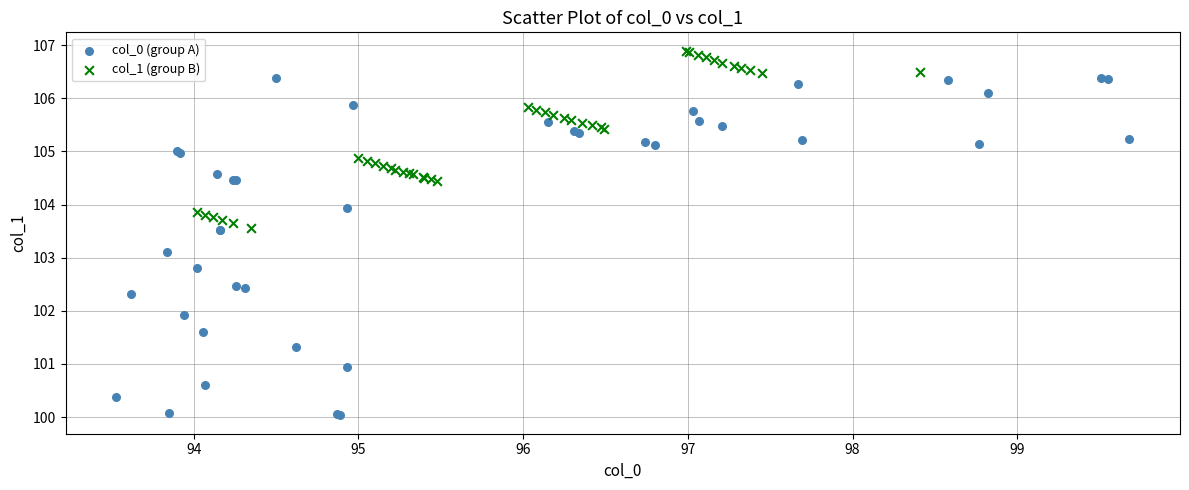

Which series has the widest spread of Y values?

col_0 (group A)